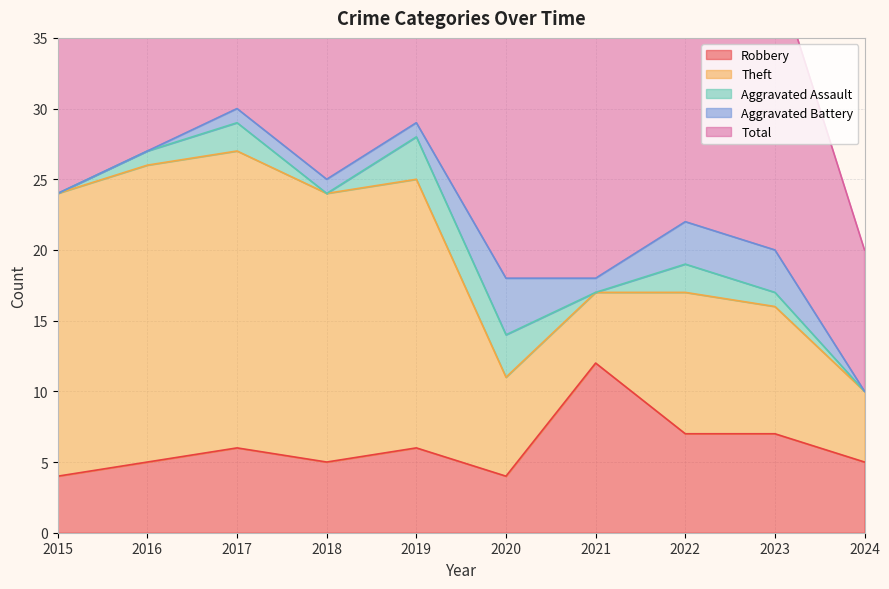

Count the Aggravated Battery values in the range 0 to 3.

9